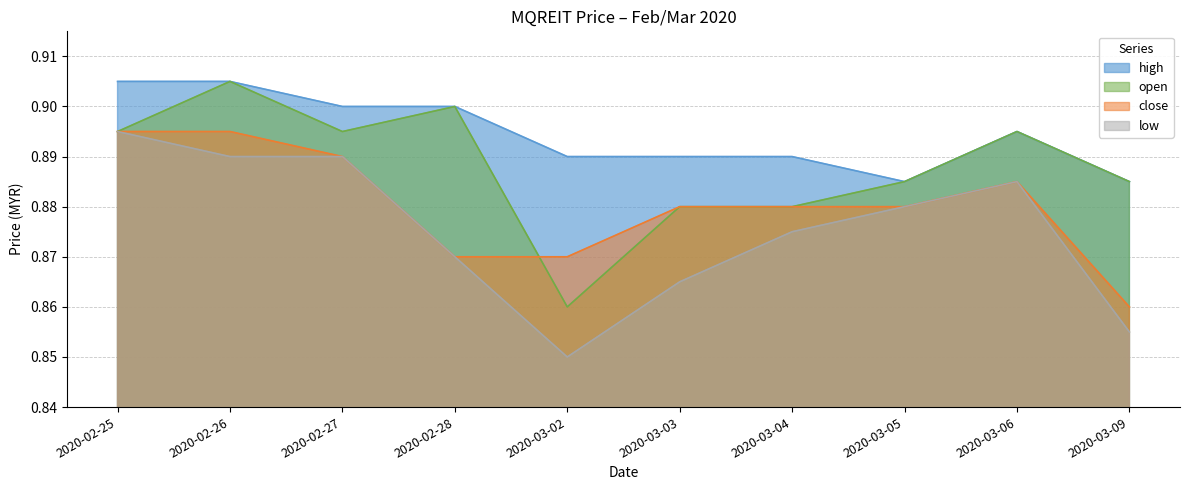

How many interior local peaks does the close series have?

1